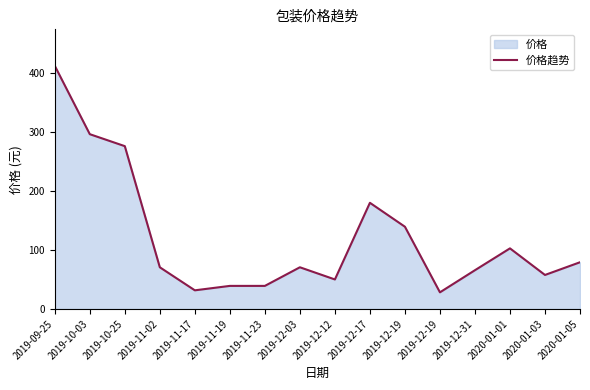

The chart shows a value of 26.5 at 2019-11-19. True or false?

False